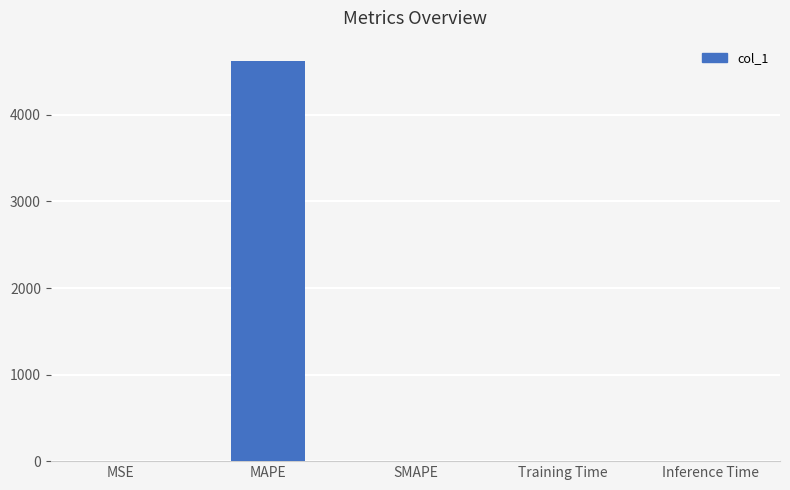

Which label corresponds to the largest value in the chart?

MAPE